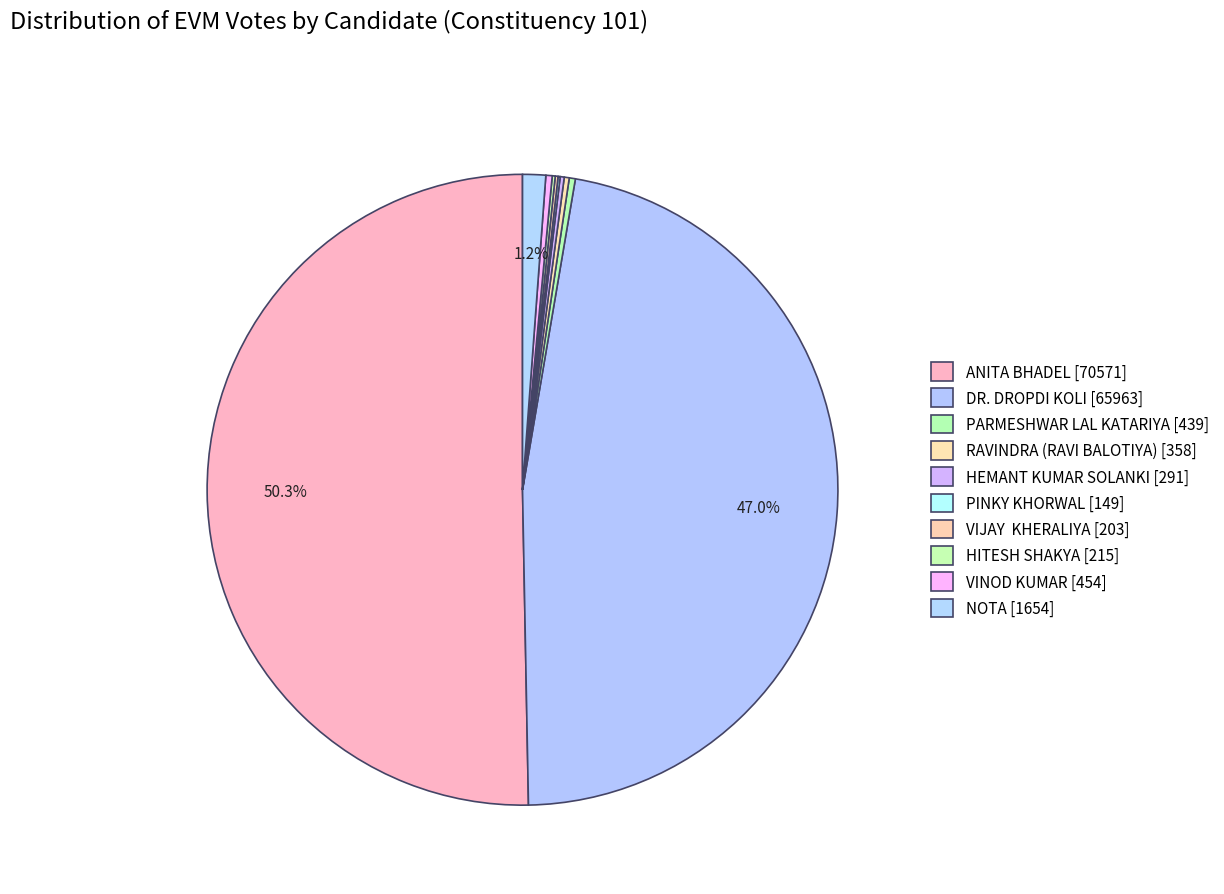

Which category has the biggest portion of the pie?

ANITA BHADEL